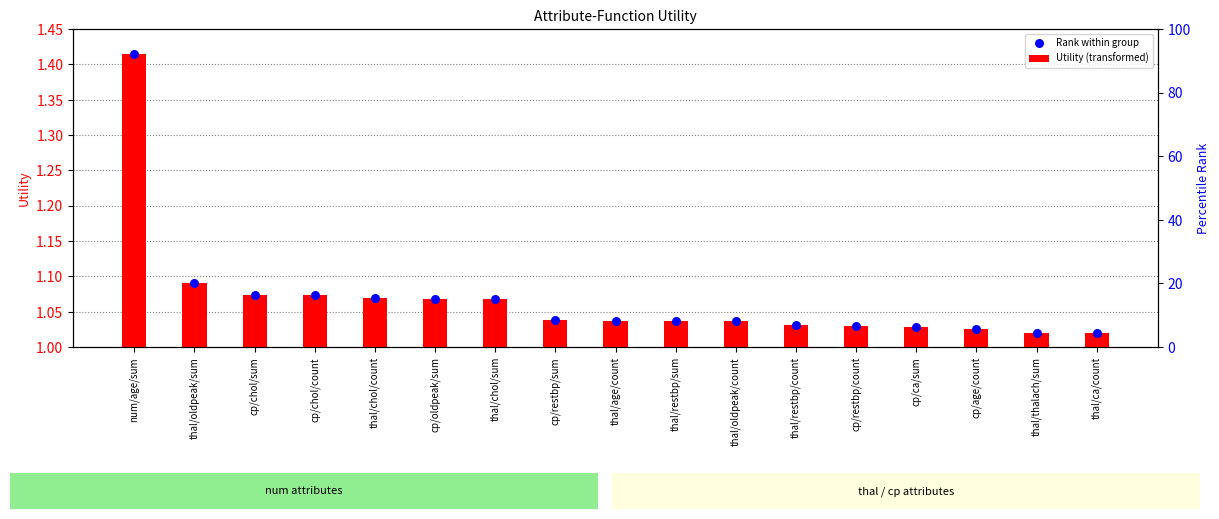

Which series reaches the minimum Y coordinate?

Utility (transformed)